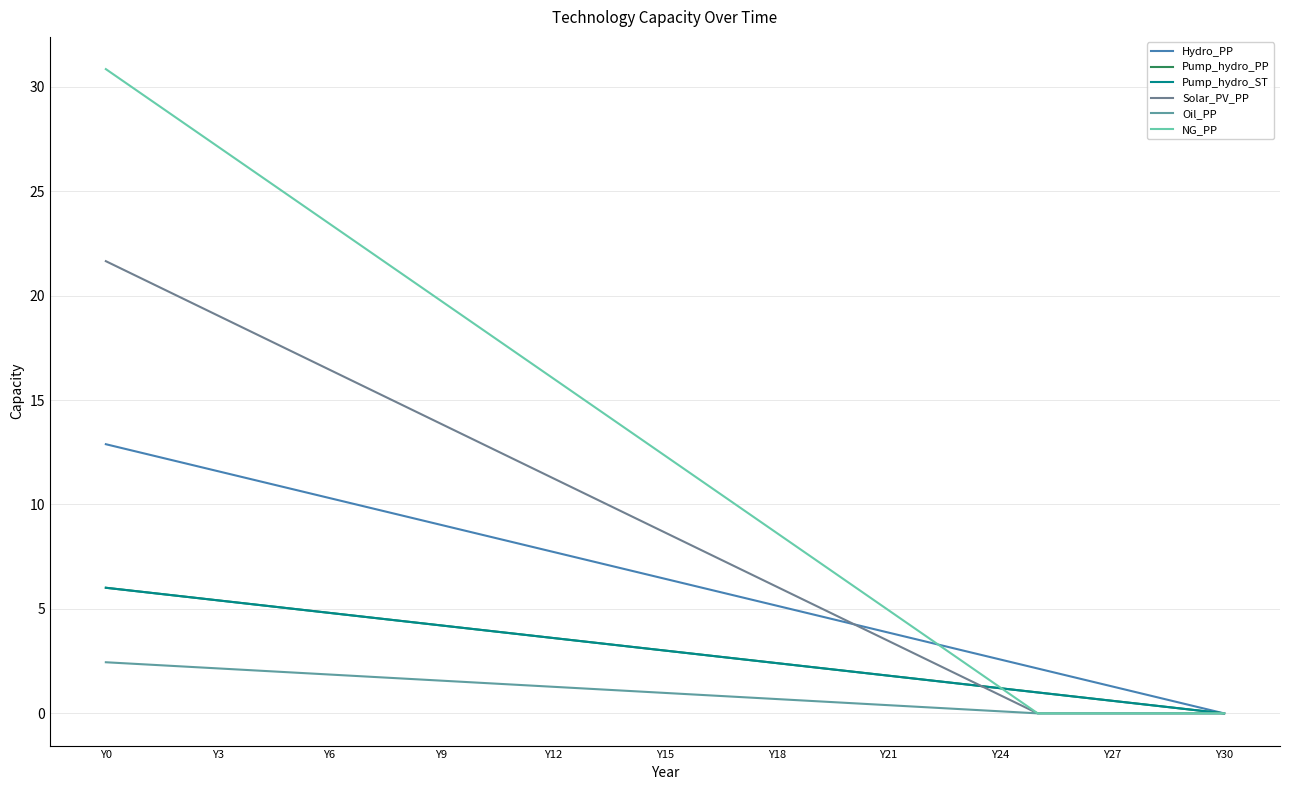

Which category has the highest value across all series?

Y0